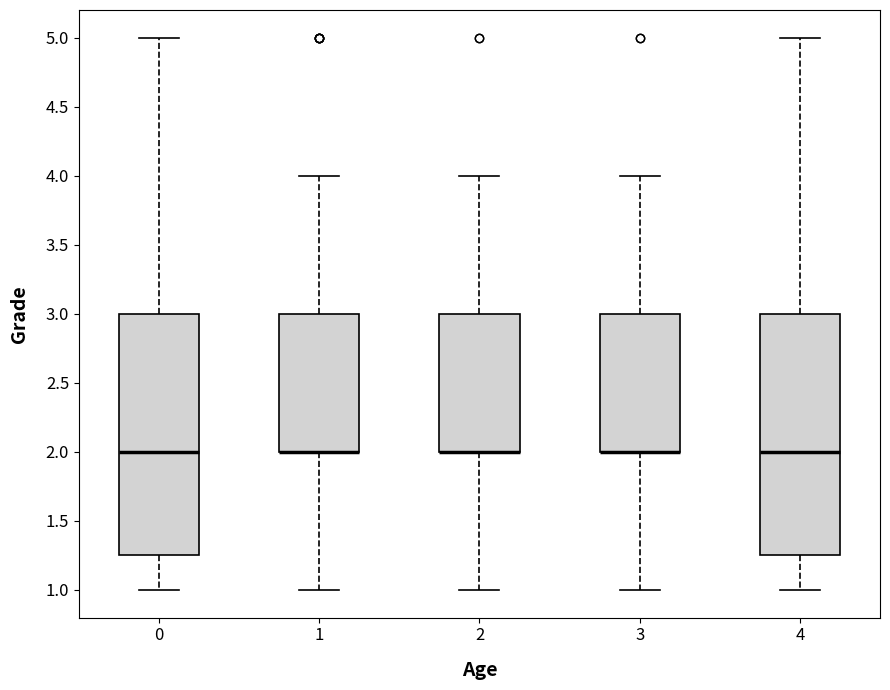

Reading left to right, transcribe this box plot: for each box, give where its median line is, the range the box spans, and where its two whiskers end, as read against the y-axis. The values are not printed on the chart, so give them approximately, as read against the axis.

0: median 2.00, box 1.25 to 3.00, whiskers 1.00 to 5.00
1: median 2.00 (drawn on the box's lower edge), box 2.00 to 3.00, whiskers 1.00 to 4.00
2: median 2.00 (drawn on the box's lower edge), box 2.00 to 3.00, whiskers 1.00 to 4.00
3: median 2.00 (drawn on the box's lower edge), box 2.00 to 3.00, whiskers 1.00 to 4.00
4: median 2.00, box 1.25 to 3.00, whiskers 1.00 to 5.00